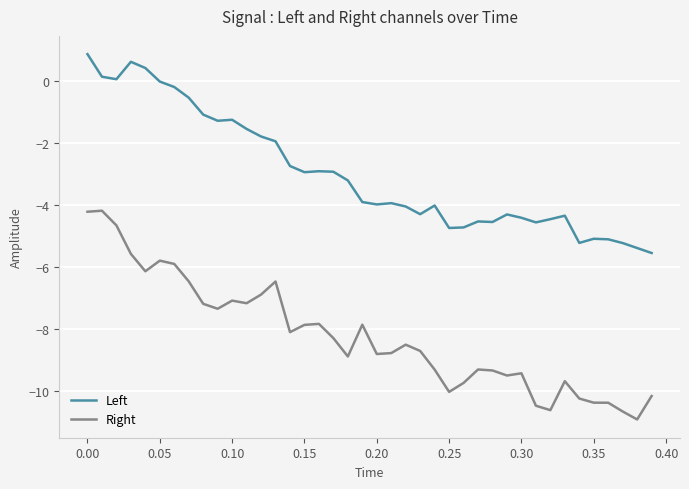

Which series has the widest spread of values?

Right